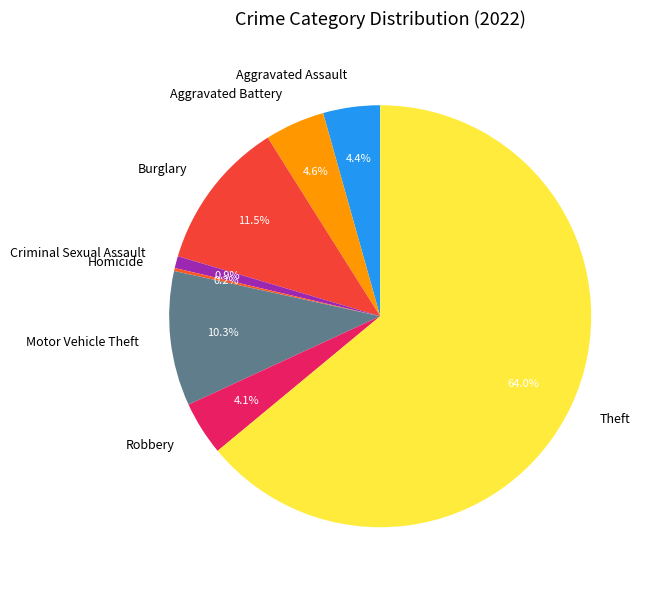

To the nearest percent, what is the difference between the largest and smallest slice percentages?

64%